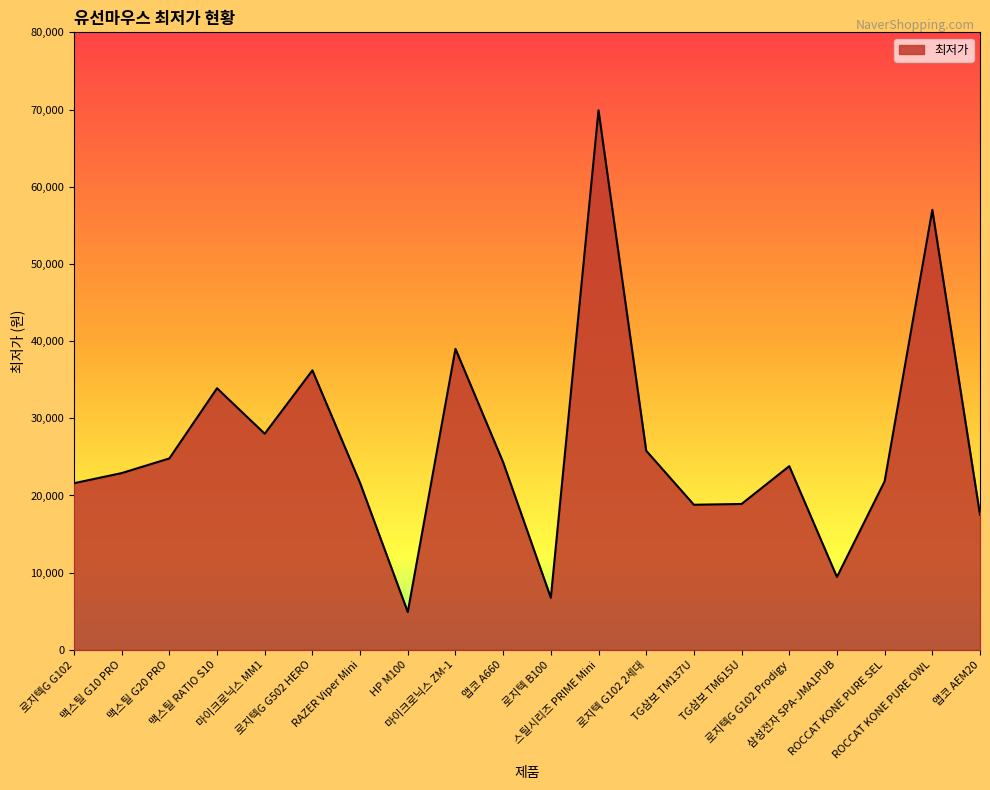

What is the difference between the maximum and minimum values?

65000